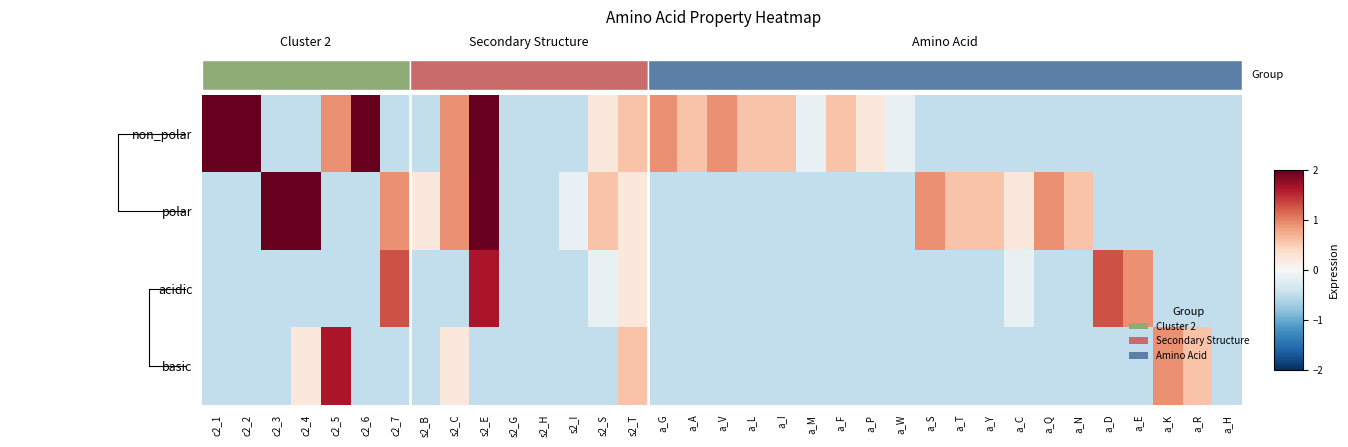

What is the spread (max minus min) of values at a_D?

1.8